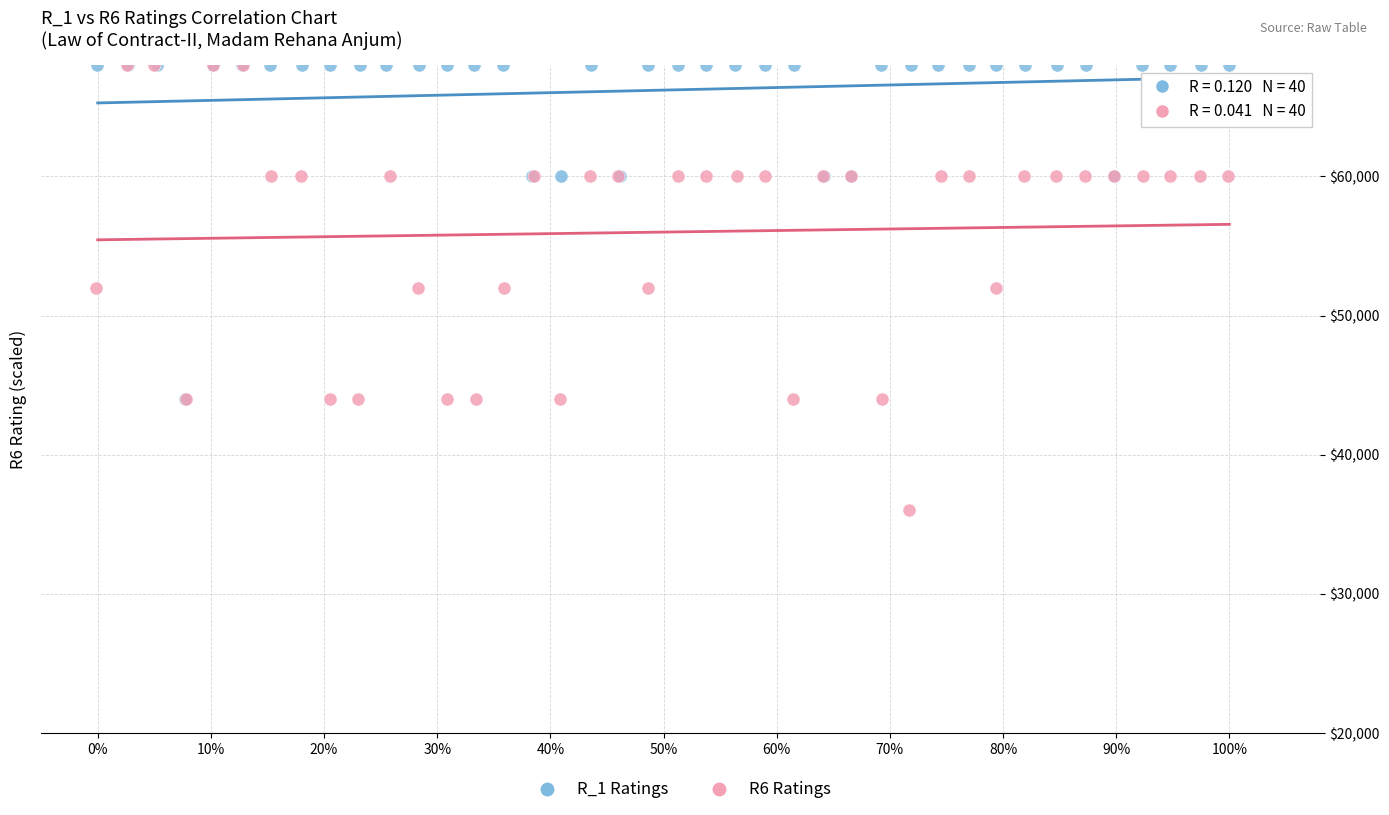

Which series contains the lowest Y value?

R6 Ratings